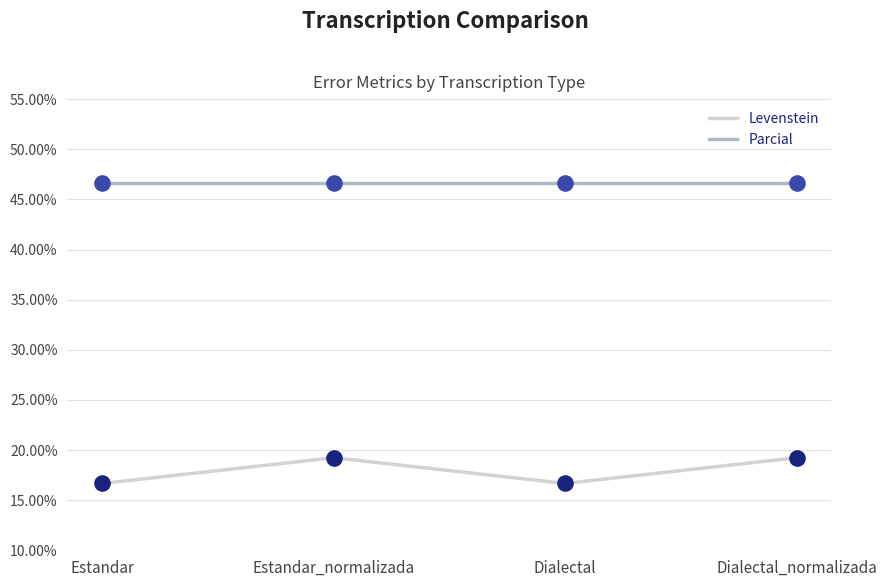

True or false: Parcial and Levenstein intersect in this chart.

False